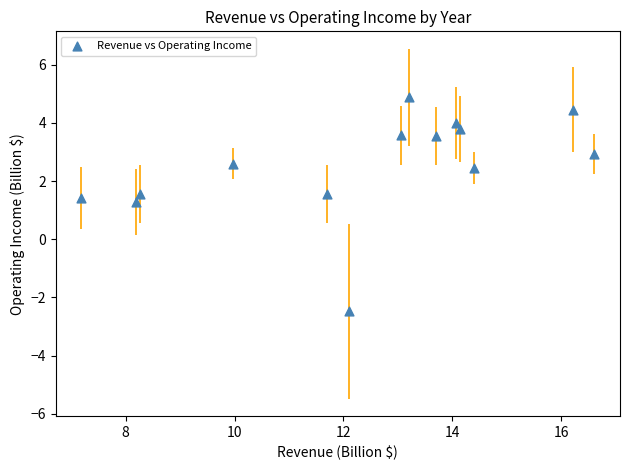

What is the range of X values (max minus min)?

9.4